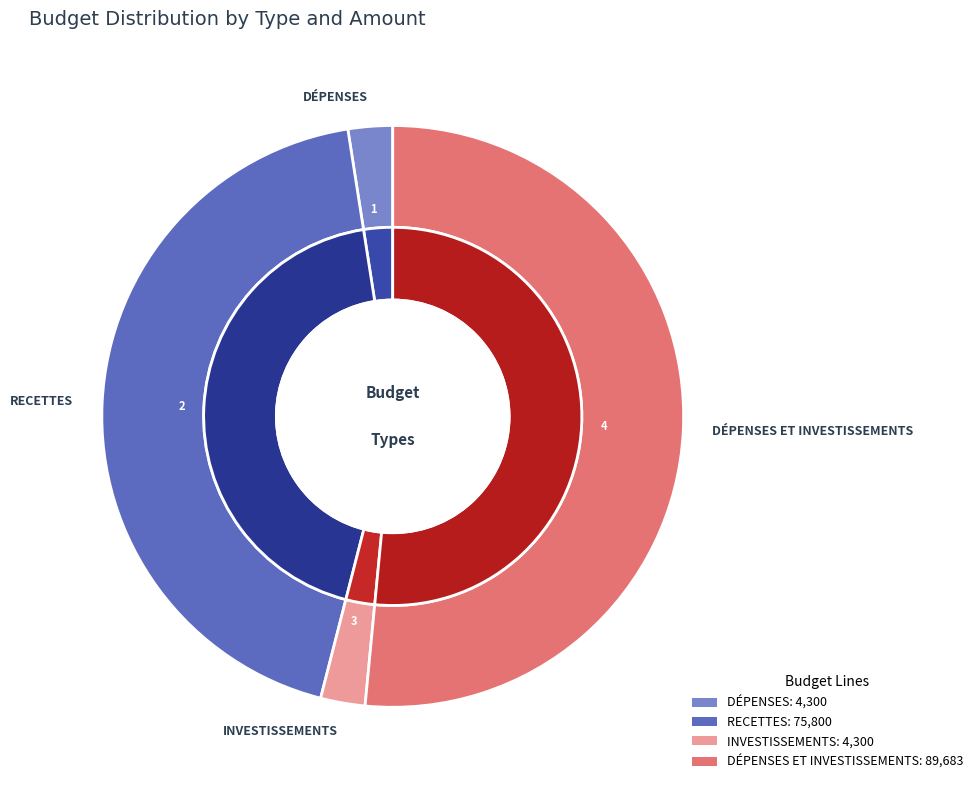

What is the change in value from INVESTISSEMENTS to DÉPENSES ET INVESTISSEMENTS?

+85383